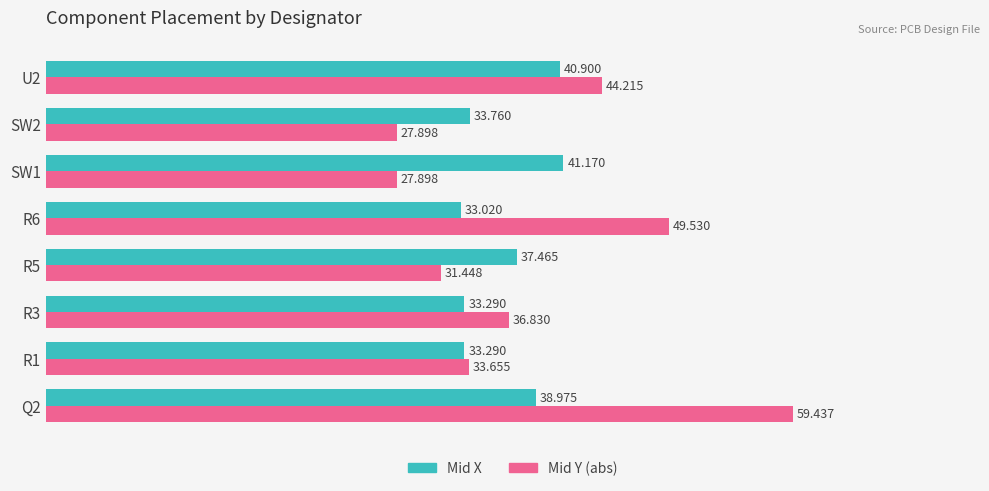

Which series has the largest range (max minus min)?

Mid Y (abs)